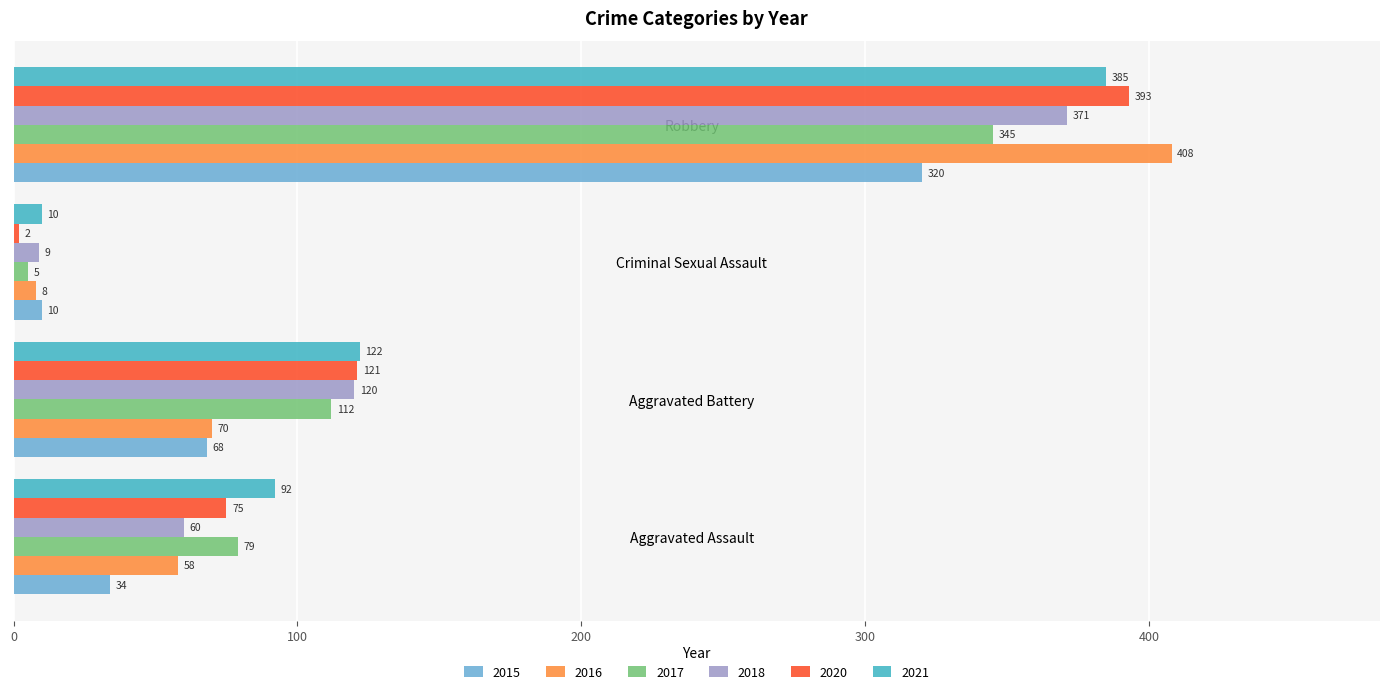

At which label is 2017 closest to 175?

Aggravated Battery